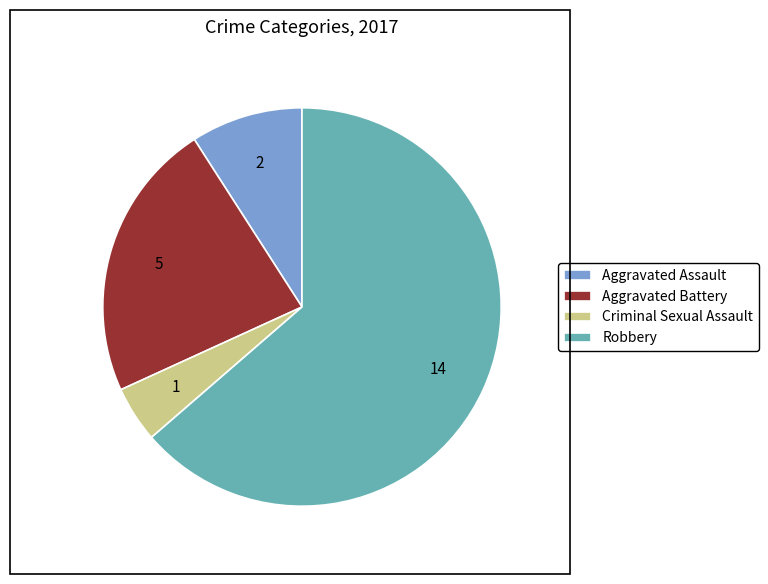

Which slice is the smallest?

Criminal Sexual Assault